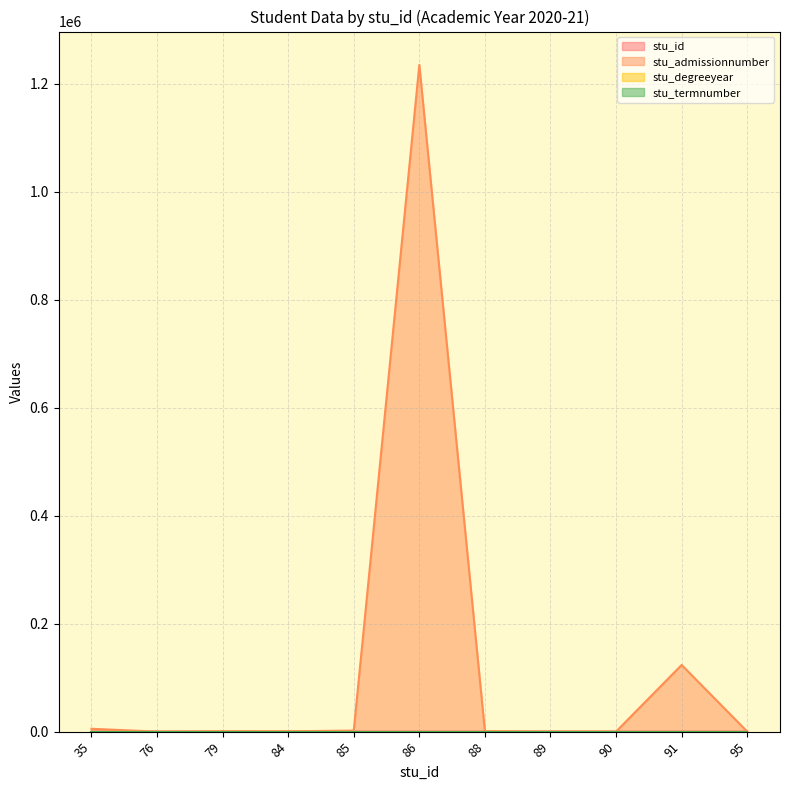

Which label corresponds to the smallest value in the chart?

76